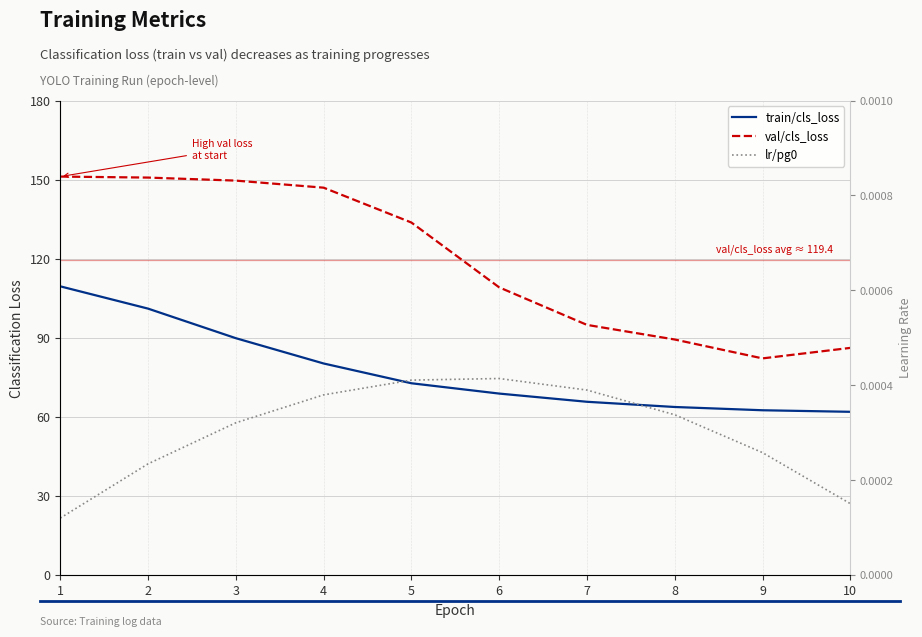

Where does the val/cls_loss series first go above 133?

1